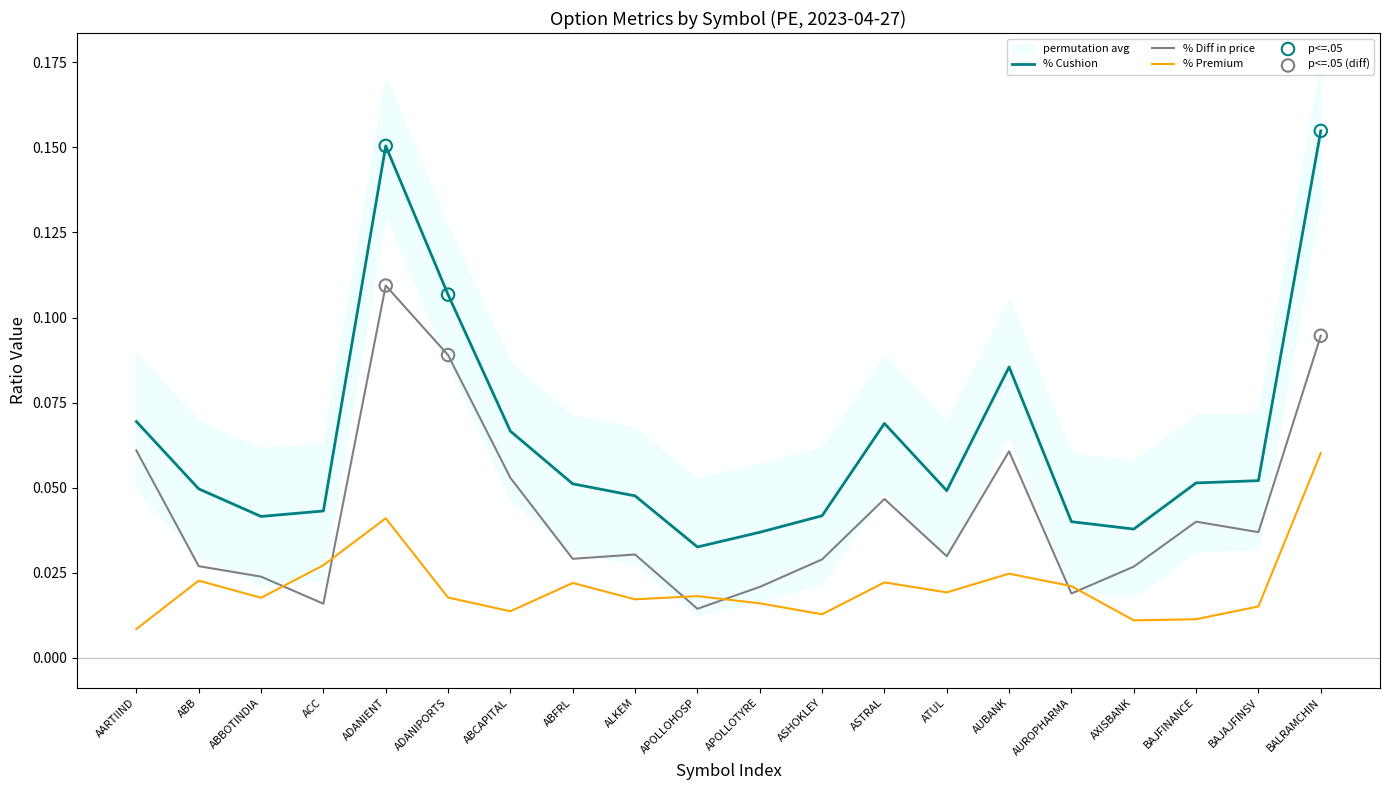

Which series contains the highest Y value?

% Cushion